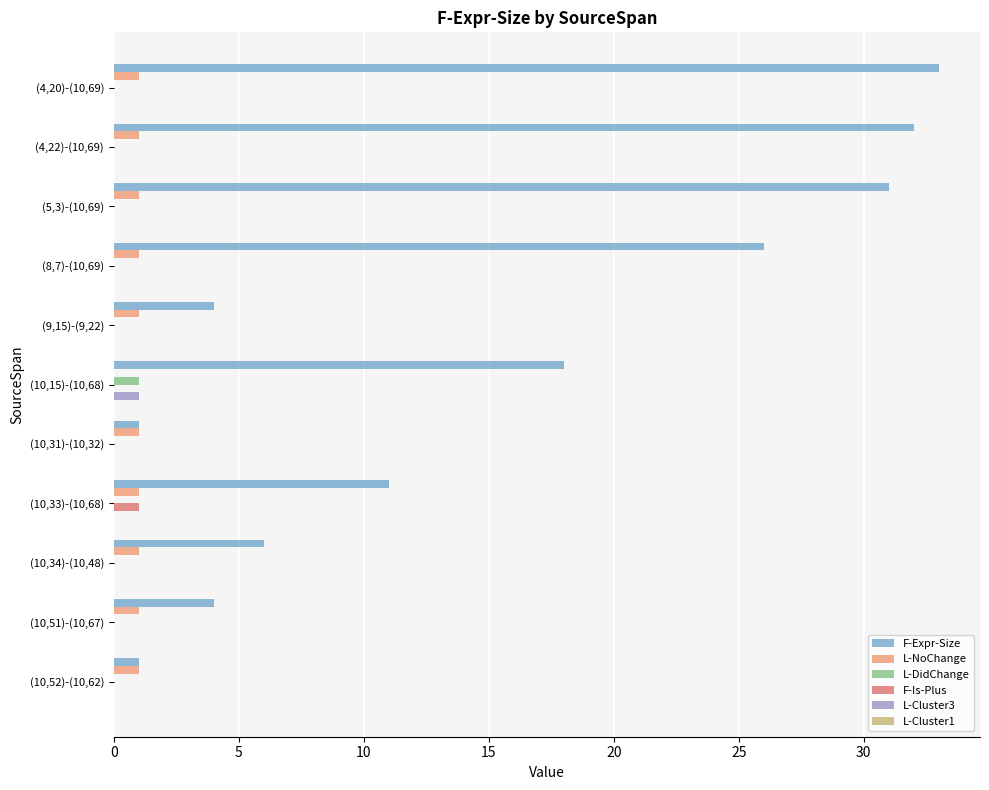

Is the value of F-Expr-Size at (10,15)-(10,68) greater than the value of F-Is-Plus at (10,34)-(10,48)?

Yes